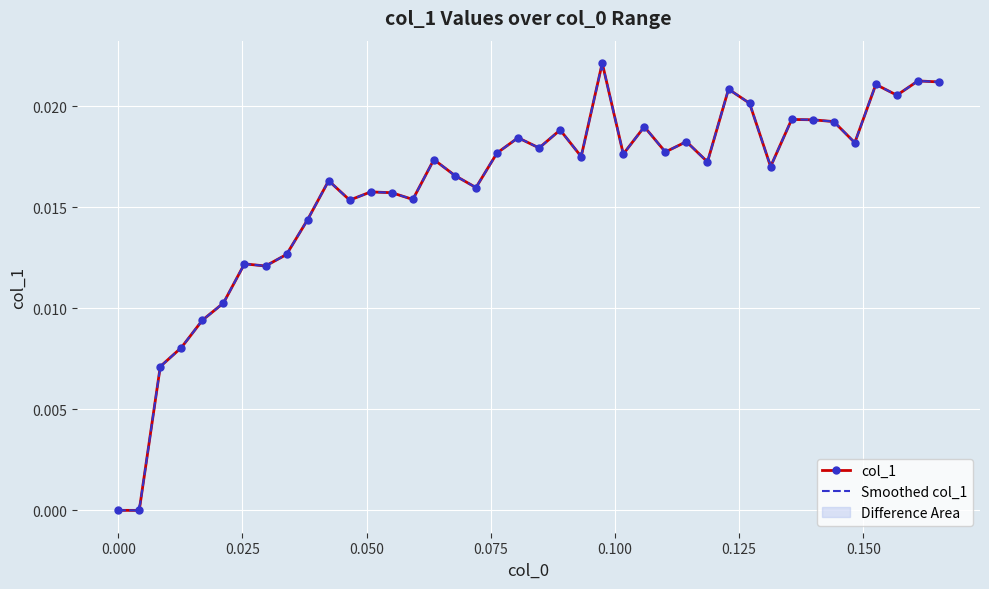

Rank the categories by value from lowest to highest.

0, 0.00423729, 0.00847458, 0.0127119, 0.0169492, 0.0211864, 0.029661, 0.0254237, 0.0338983, 0.0381356, 0.0466102, 0.059322, 0.0550847, 0.0508475, 0.0720339, 0.0423729, 0.0677966, 0.131356, 0.118644, 0.0635593, 0.0932203, 0.101695, 0.0762712, 0.110169, 0.0847458, 0.148305, 0.114407, 0.0805085, 0.0889831, 0.105932, 0.144068, 0.139831, 0.135593, 0.127119, 0.15678, 0.122881, 0.152542, 0.165254, 0.161017, 0.0974576